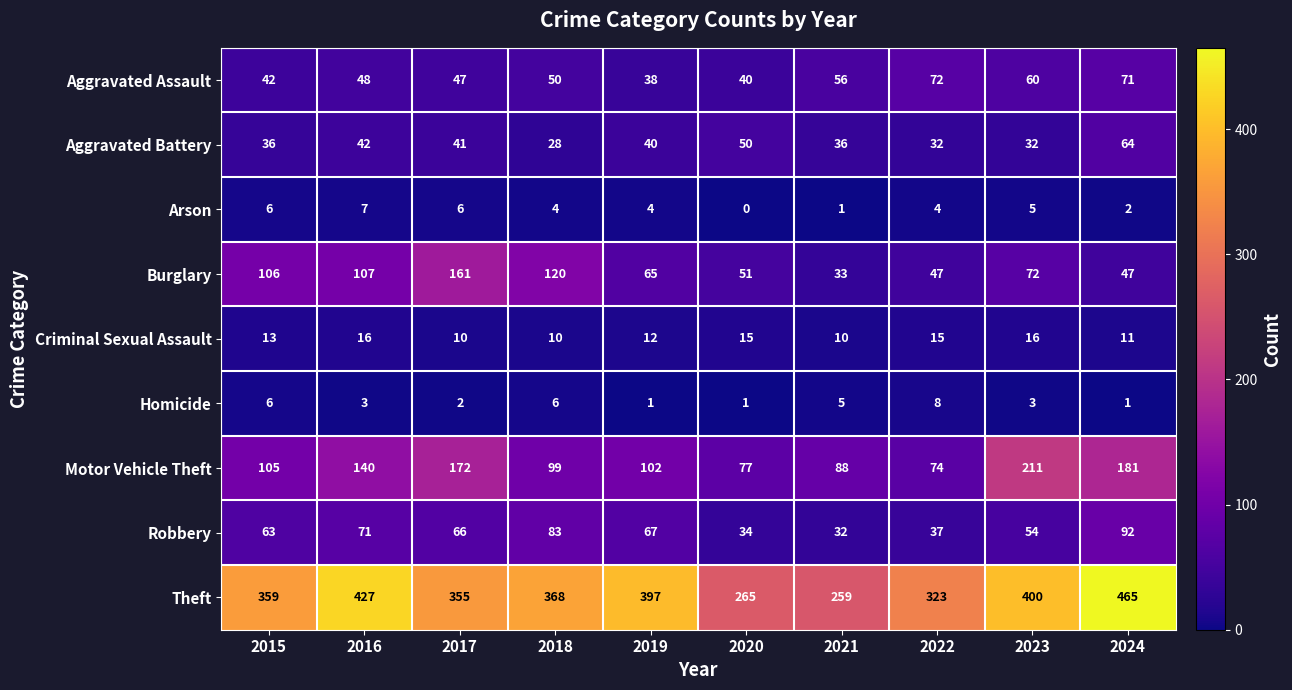

What is the maximum value shown in the chart?

465